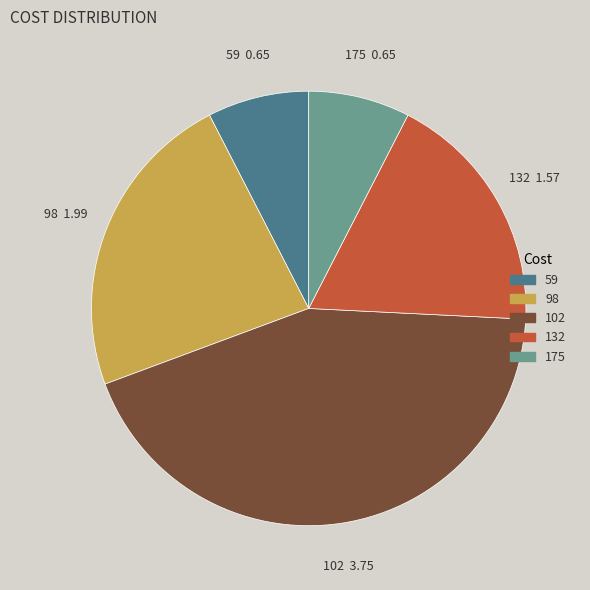

True or false: 175 accounts for 8% of the total.

True